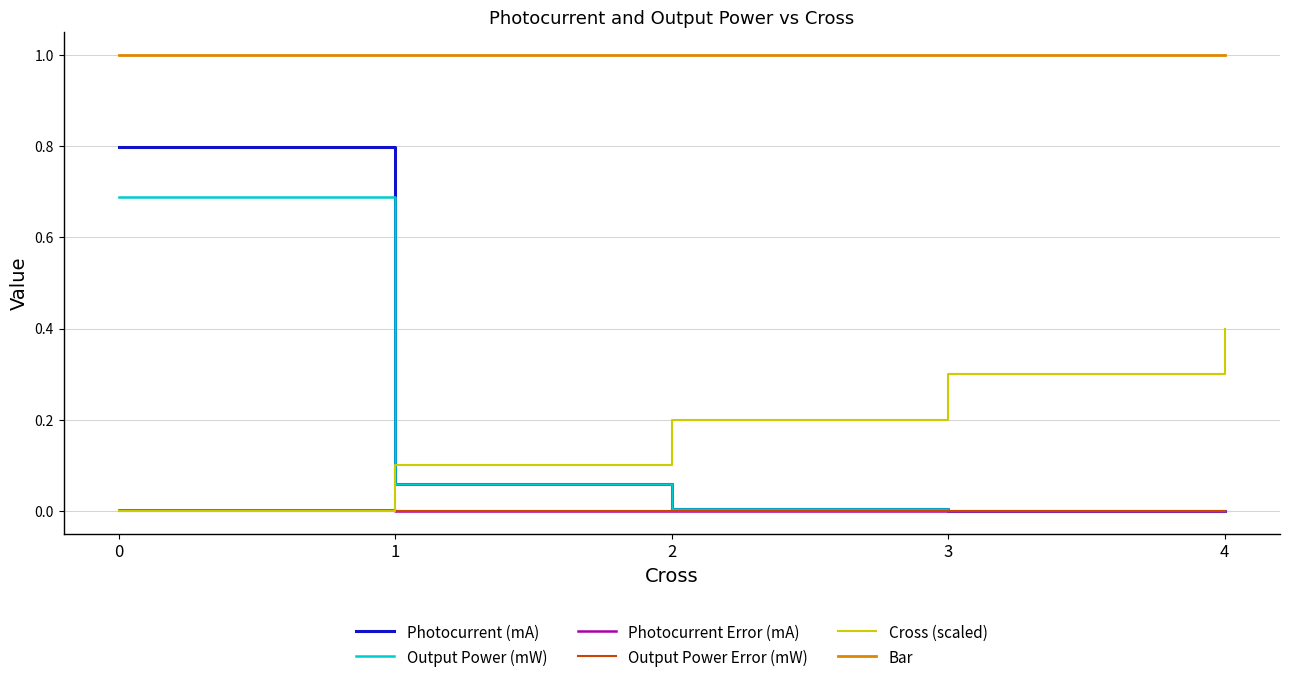

True or false: Output Power Error (mW) has a value of 0.0 at 0.

True